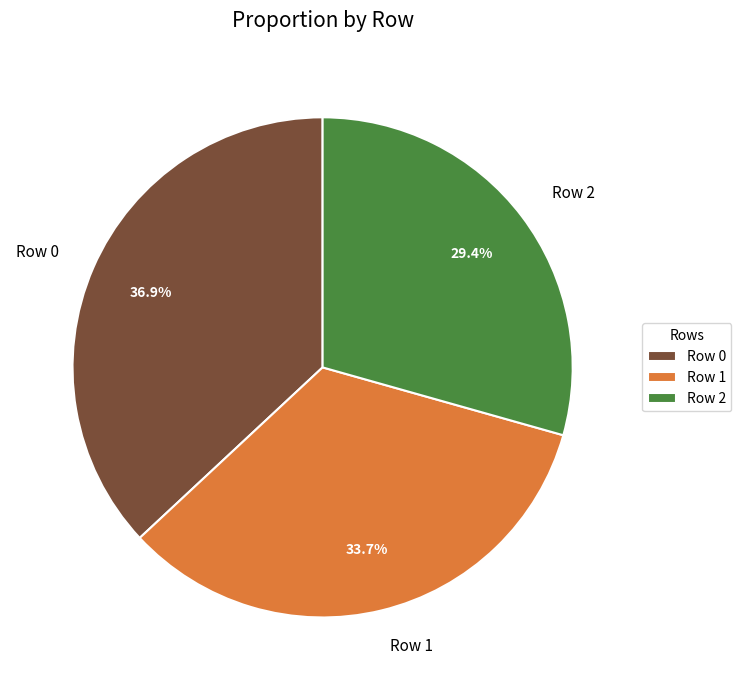

Between Row 2 and Row 1, which is larger?

Row 1